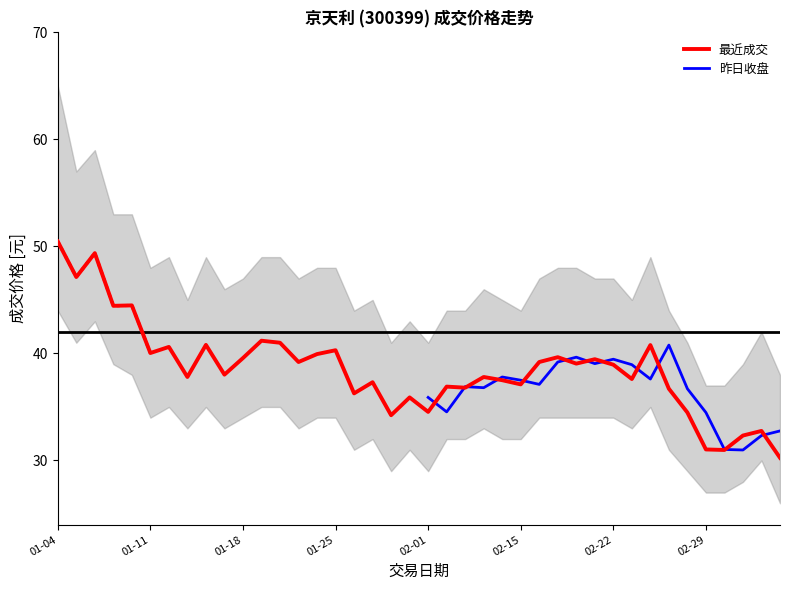

What is the label of the 11th point from the right?

2016-02-19